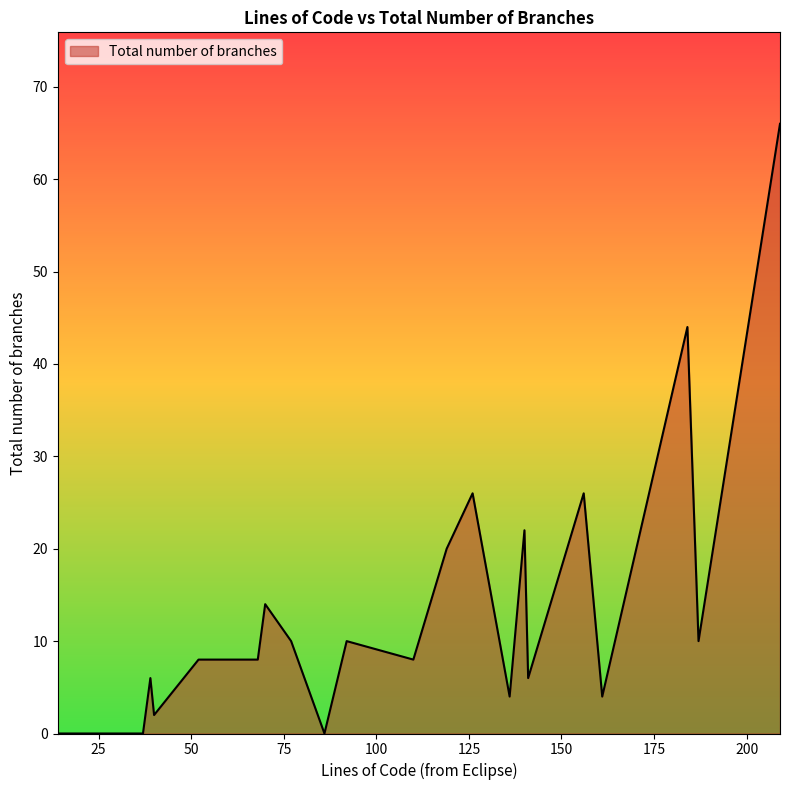

Is it true that the value at 184 is 44?

True